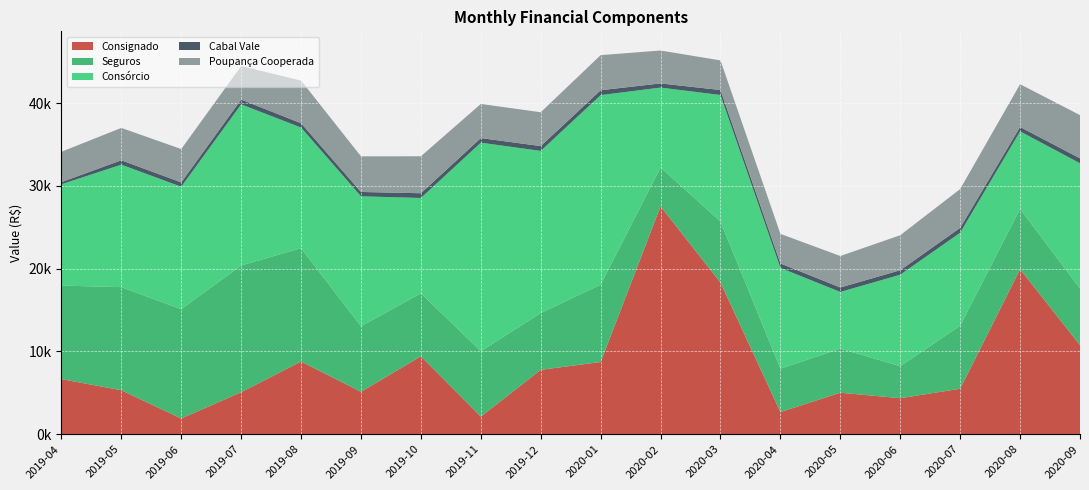

Reading right to left, extract all data points from this chart.

Consignado: 10766.6	19938.3	5495.9	4353.8	5012.6	2677.5	18324.4	27536.6	8725.0	7781.3	2129.2	9414.2	5124.0	8780.6	5076.4	1898.7	5316.4	6658.3
Seguros: 6842.2	7289.6	7609.0	3872.3	5329.2	5240.5	7383.7	4698.0	9350.6	6861.9	7905.6	7616.6	7918.9	13703.4	15314.5	13208.5	12456.7	11305.8
Consórcio: 15137.4	9373.3	11245.8	11049.5	6852.8	12179.1	15286.2	9655.9	22909.0	19593.1	25197.8	11517.8	15709.9	14577.4	19473.0	14800.2	14803.5	12244.0
Cabal Vale: 594.1	528.3	590.6	543.5	536.6	542.4	601.3	504.5	586.3	584.4	556.1	573.4	524.2	523.1	580.3	524.0	532.5	255.2
Poupança Cooperada: 5220.8	5170.1	4683.5	4229.4	3804.1	3572.6	3577.2	3974.8	4242.6	4089.2	4125.1	4466.7	4304.6	5153.7	4045.3	4032.1	3907.9	3670.3